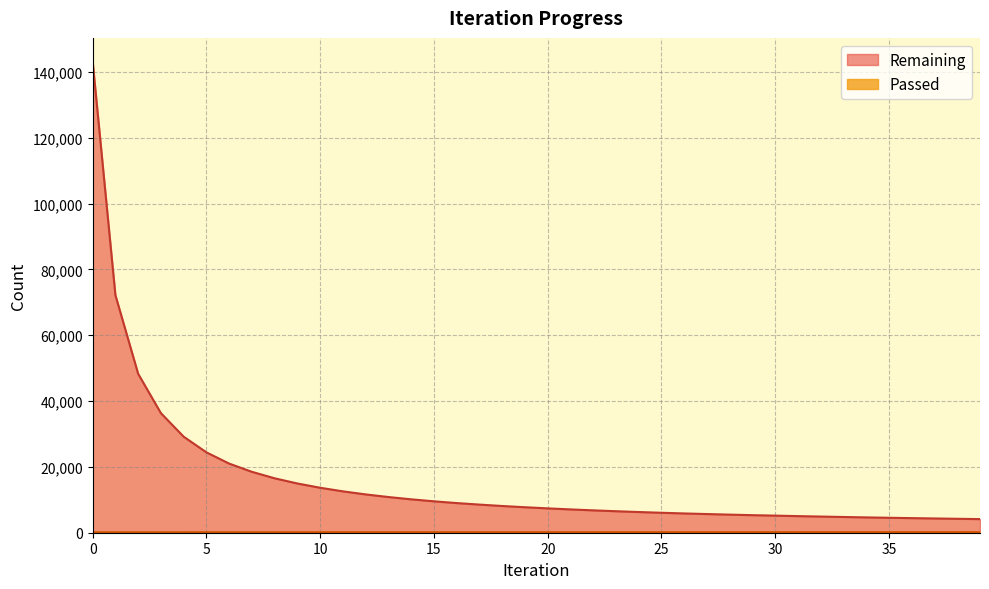

True or false: Passed has more than 1 interior local peaks.

False